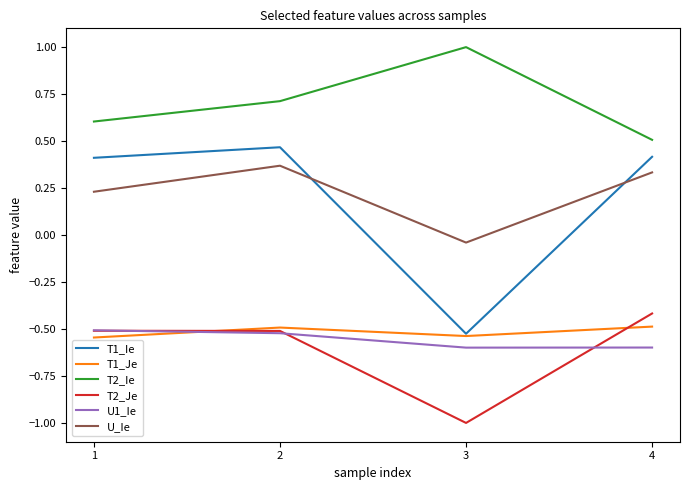

True or false: T2_Je and T1_Ie intersect in this chart.

False